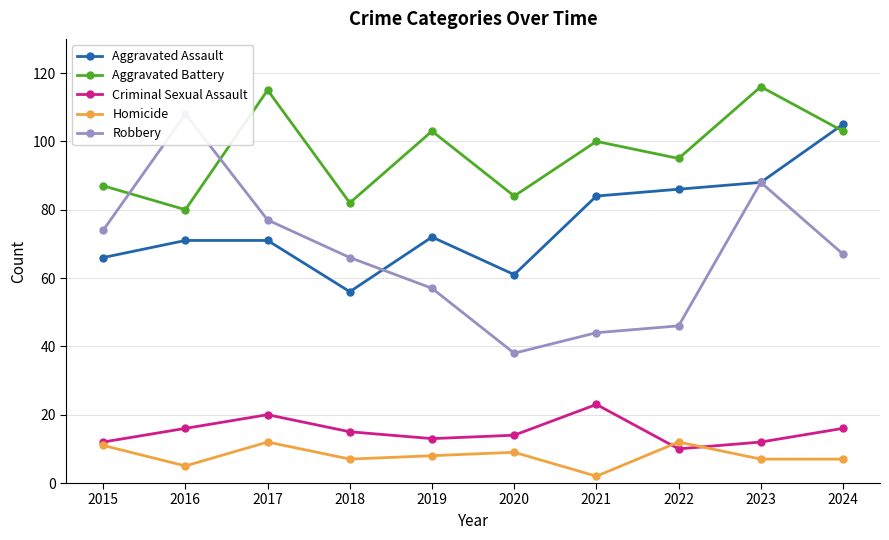

True or false: Robbery and Homicide cross at least once.

False